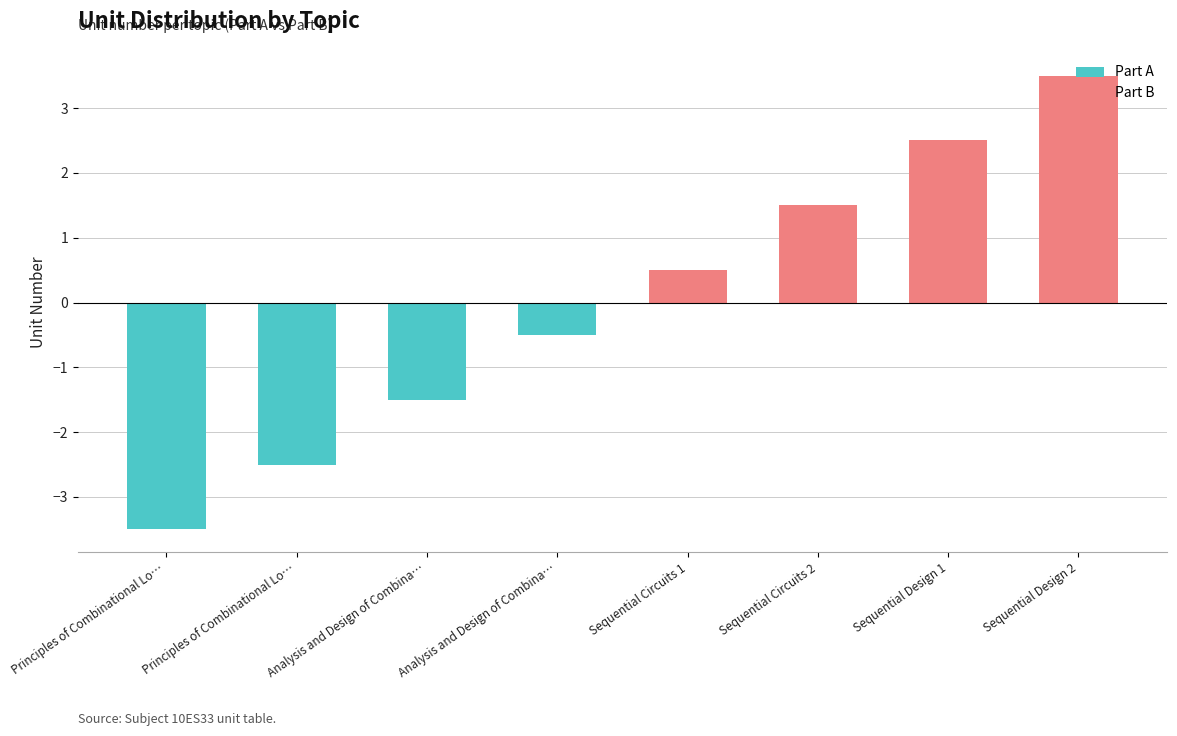

What is the sum of the Part A values at Principles of Combinational Lo… and Analysis and Design of Combina…?

-4.0